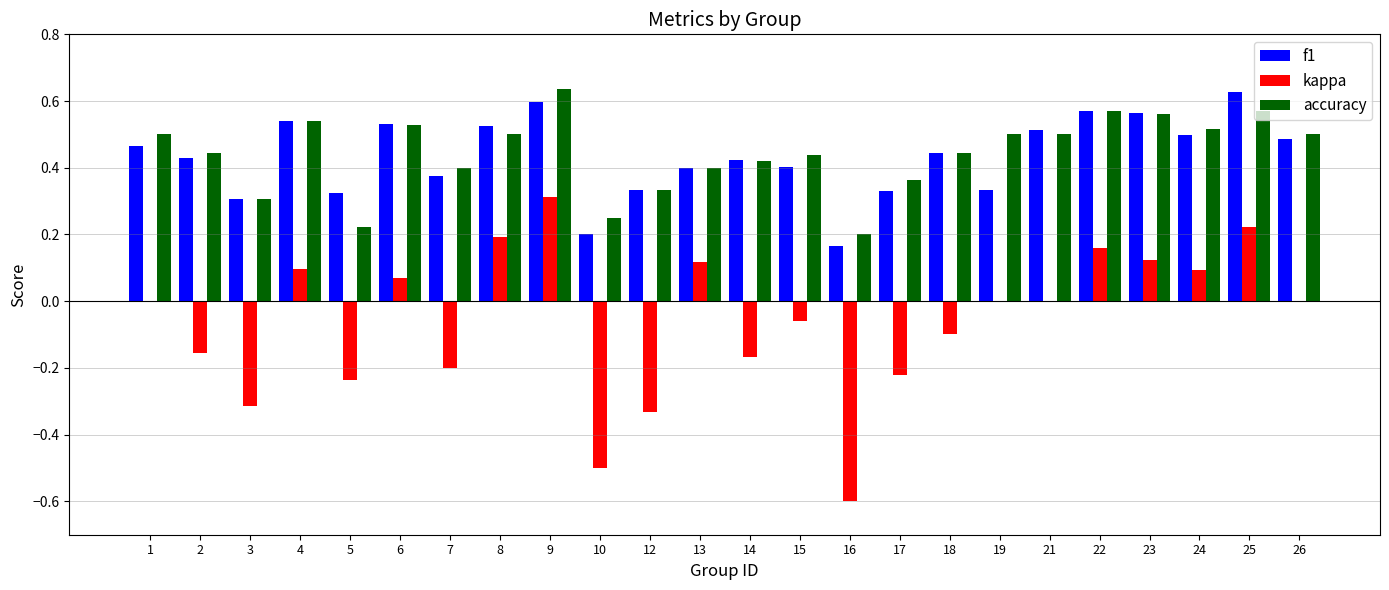

True or false: accuracy has a value of 0.7 at 13.

False